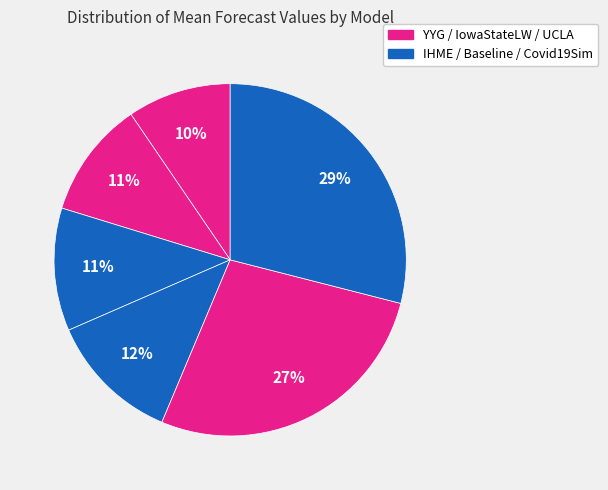

How many slices are in this pie chart?

6